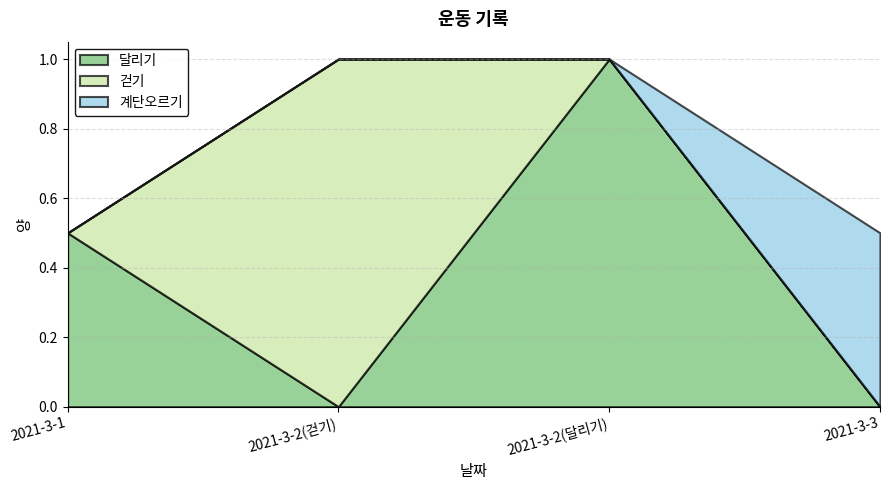

Does the chart display data point markers on the line(s)?

No